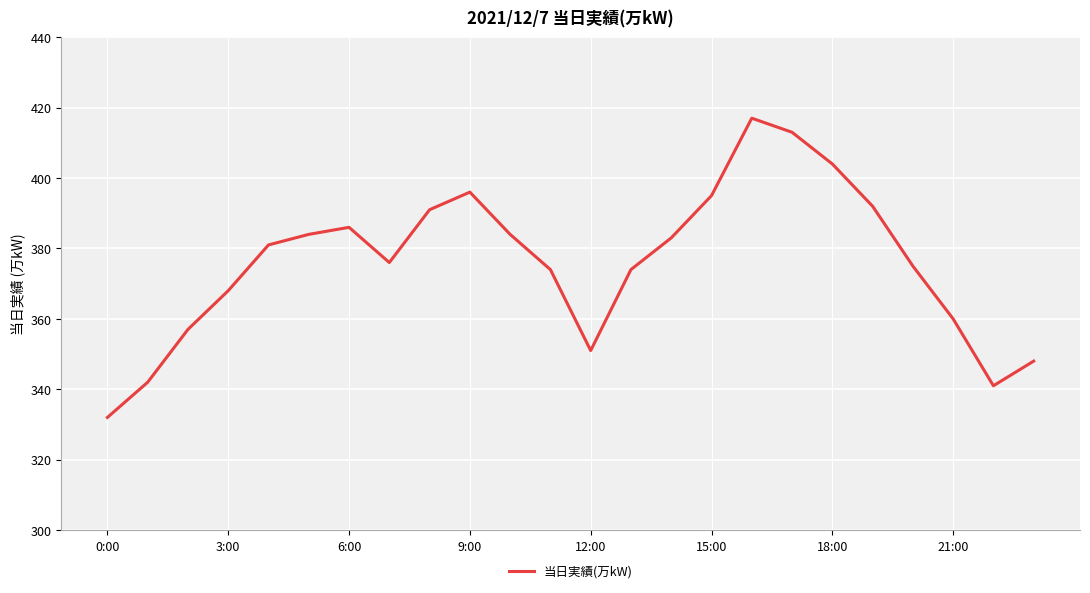

What is the greatest value displayed?

417